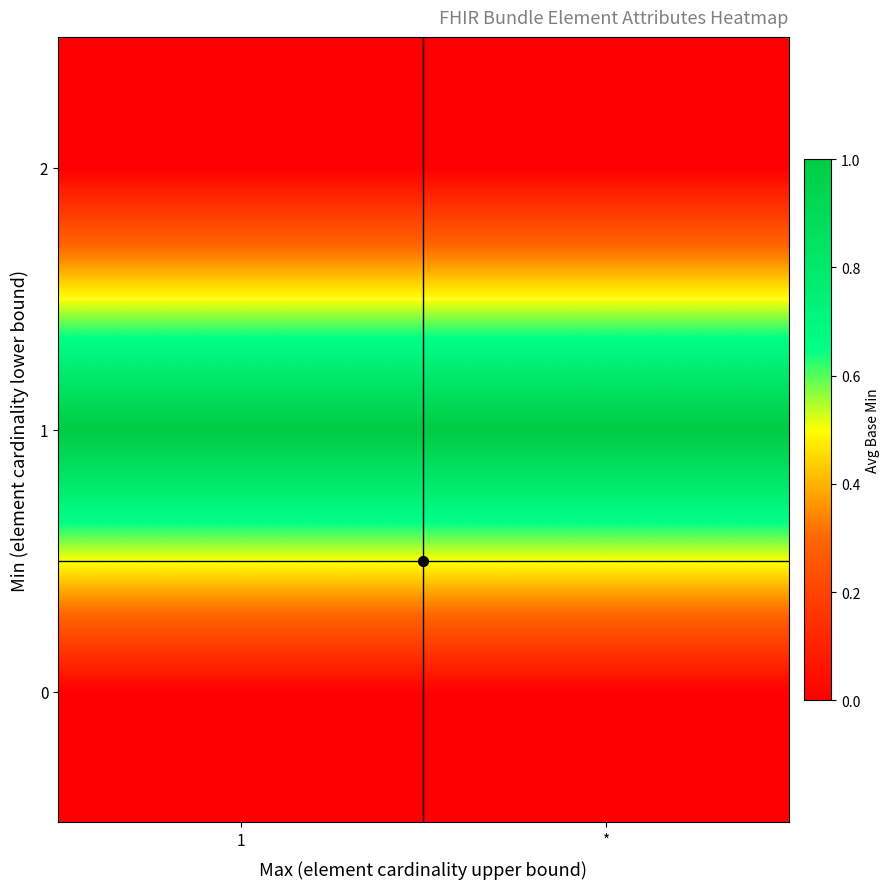

Which category has the lowest value across all series?

1